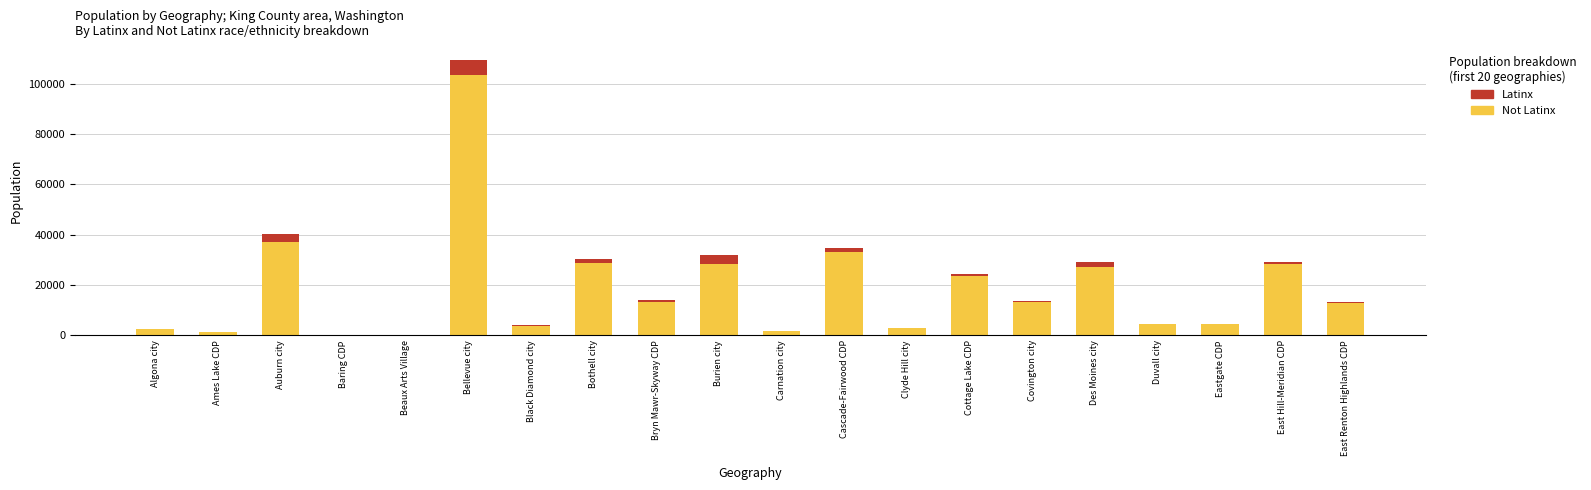

At which category is the sum across all series the highest?

Bellevue city